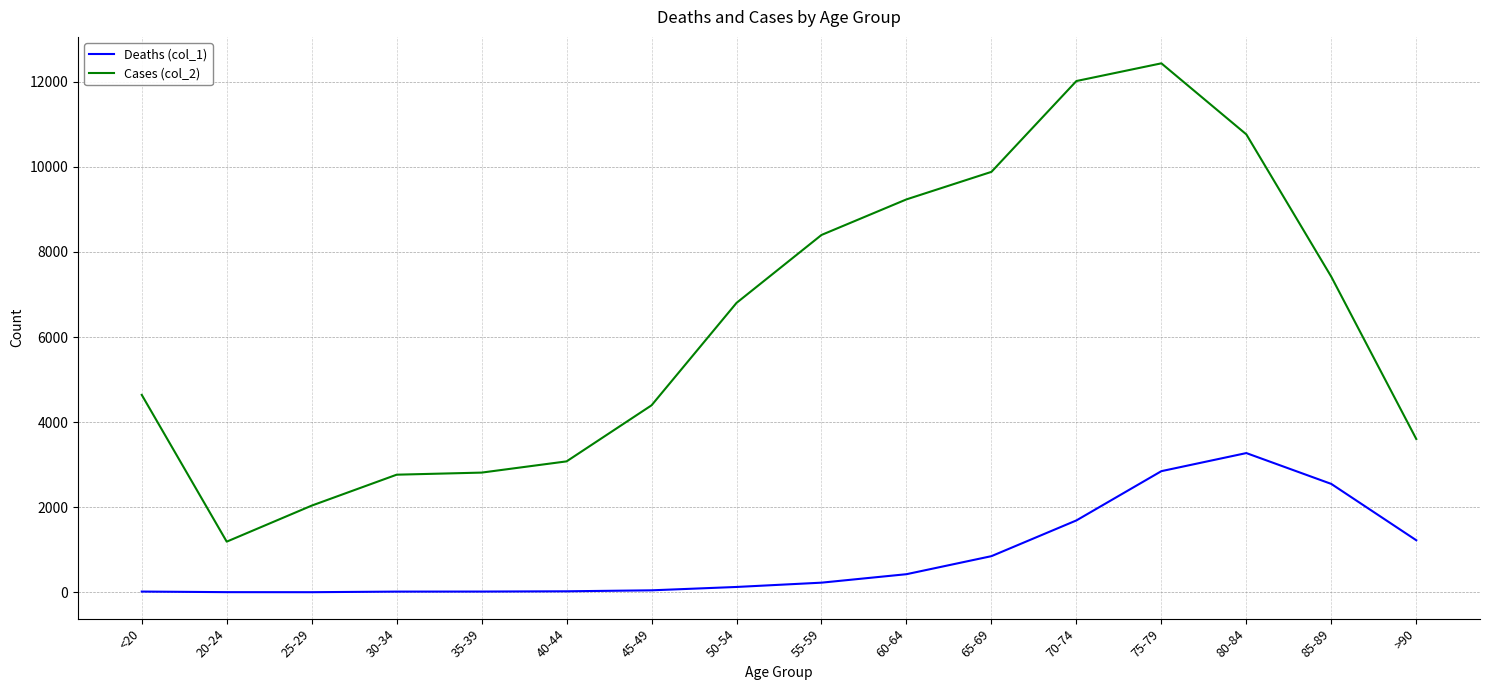

Rank the series by their maximum value, from highest to lowest.

Cases (col_2), Deaths (col_1)